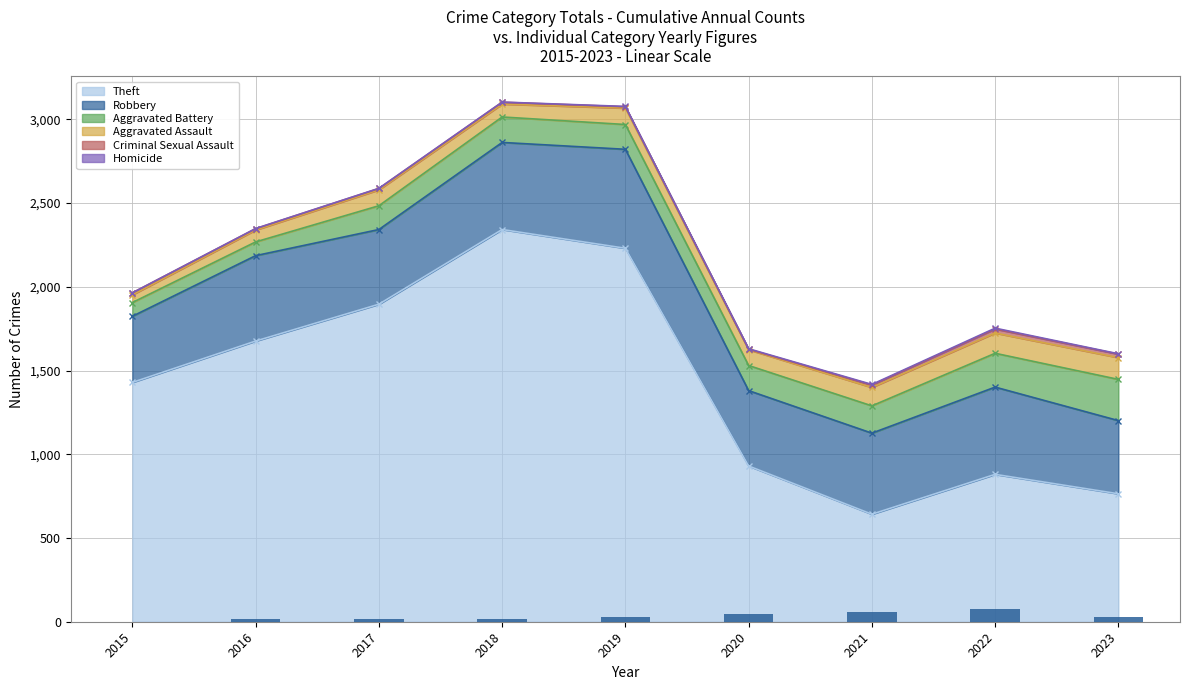

Reading left to right, list all the values displayed in this chart.

0	15	15	15	30	45	60	75	30